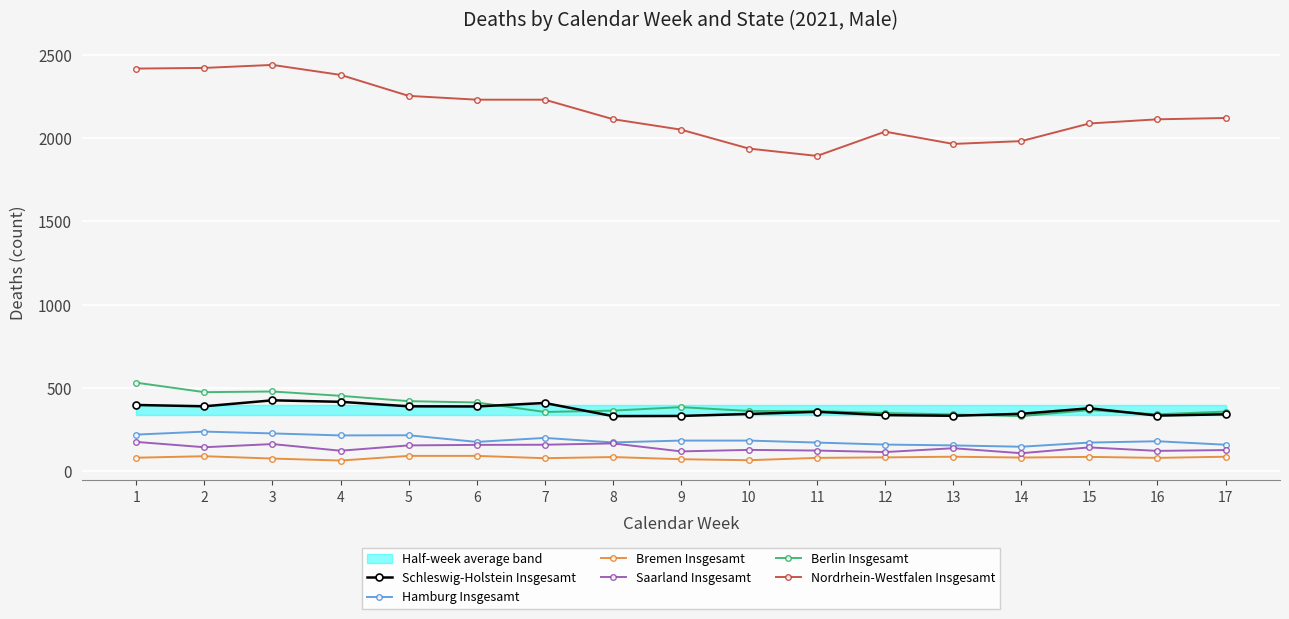

What is the total value across all series at 12?

3080